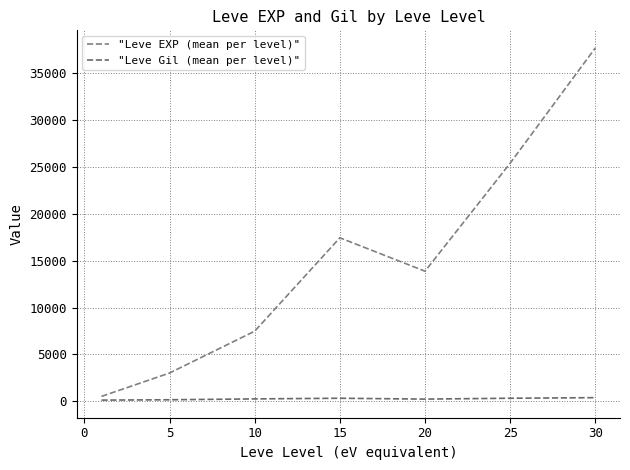

What is the maximum value shown in the chart?

37715.0